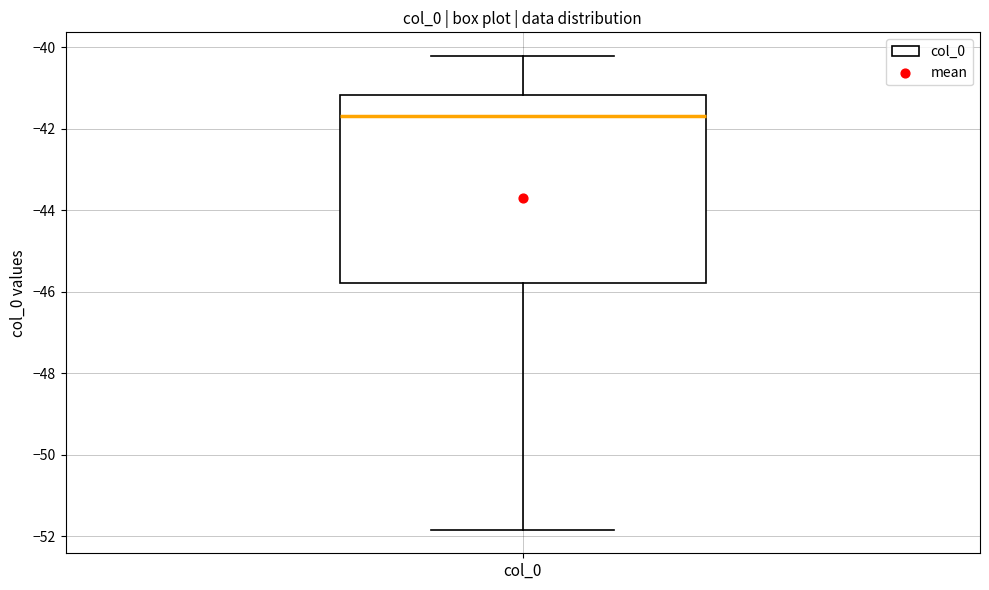

Read this box plot against the y-axis: the position of the median line, the range covered by the box, and the ends of both whiskers. The values are not printed on the chart, so give them approximately, as read against the axis.

median -41.6, box -45.8 to -41.2, whiskers -51.8 to -40.2